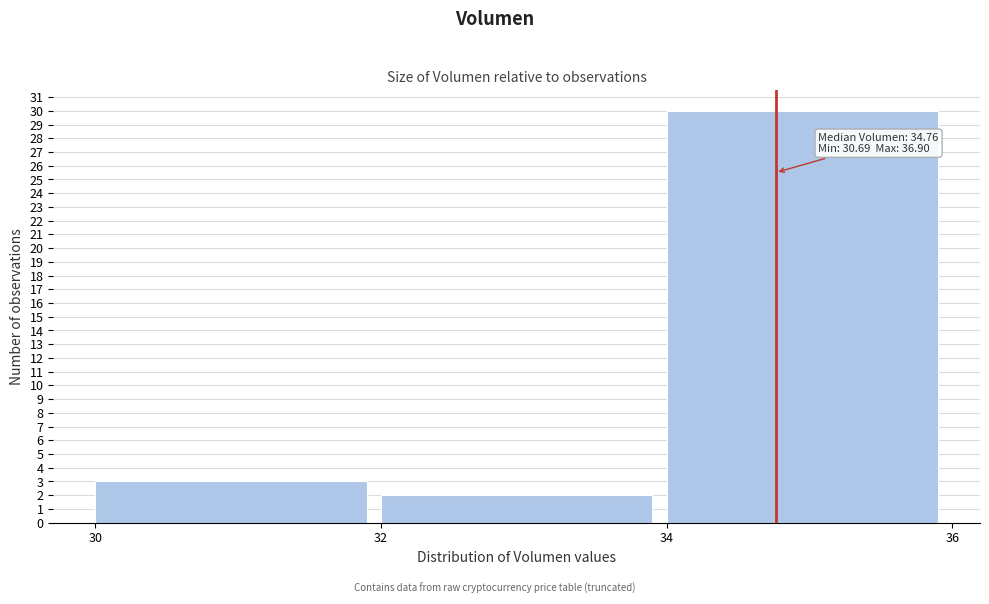

Over which range of the x-axis is the bar tallest?

34 to 36